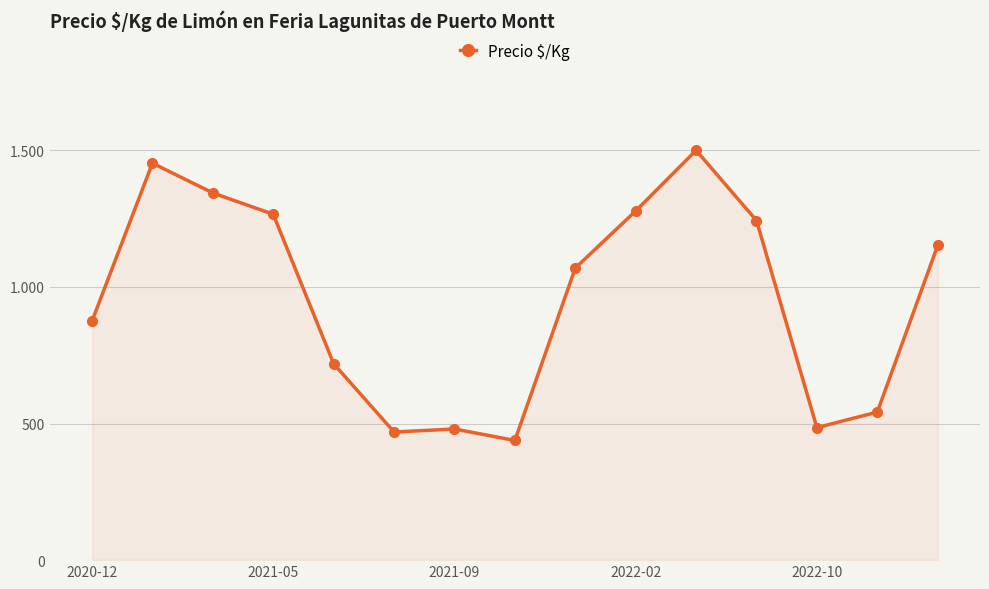

True or false: there are more than 2 points higher than both neighbors.

True